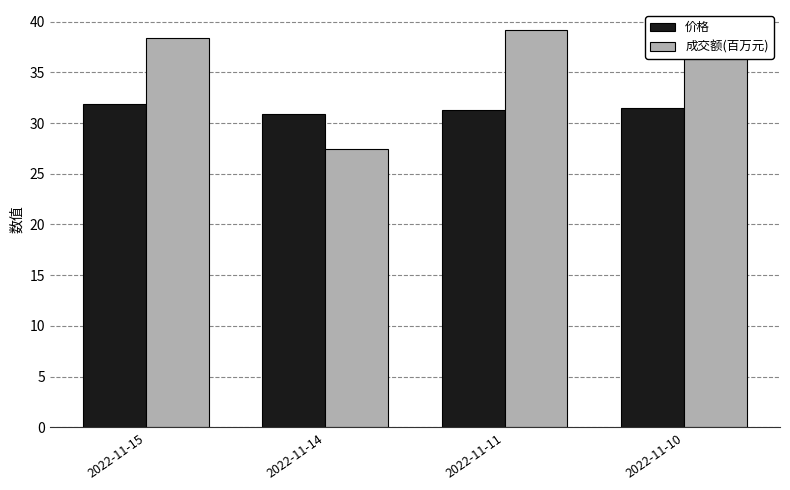

Rank the series at 2022-11-11 from lowest to highest value.

价格, 成交额(百万元)